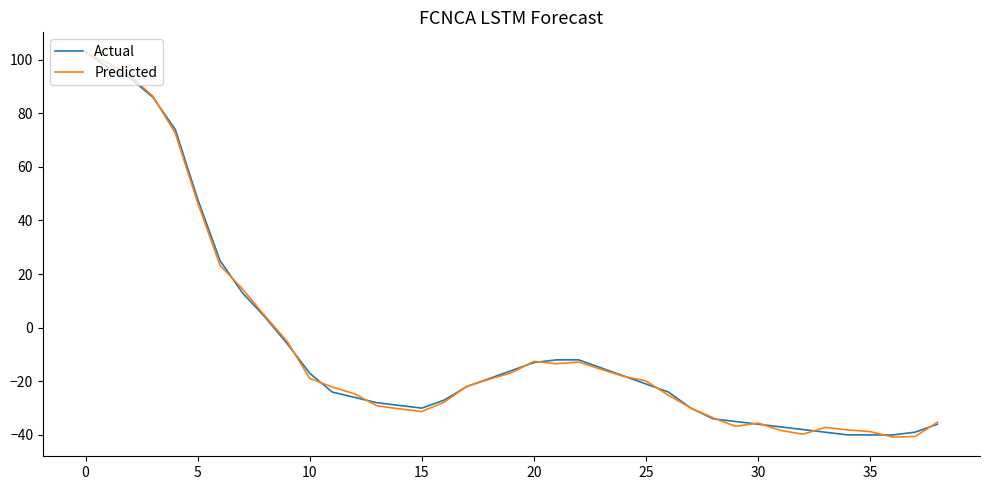

What is the maximum value shown in the chart?

103.0